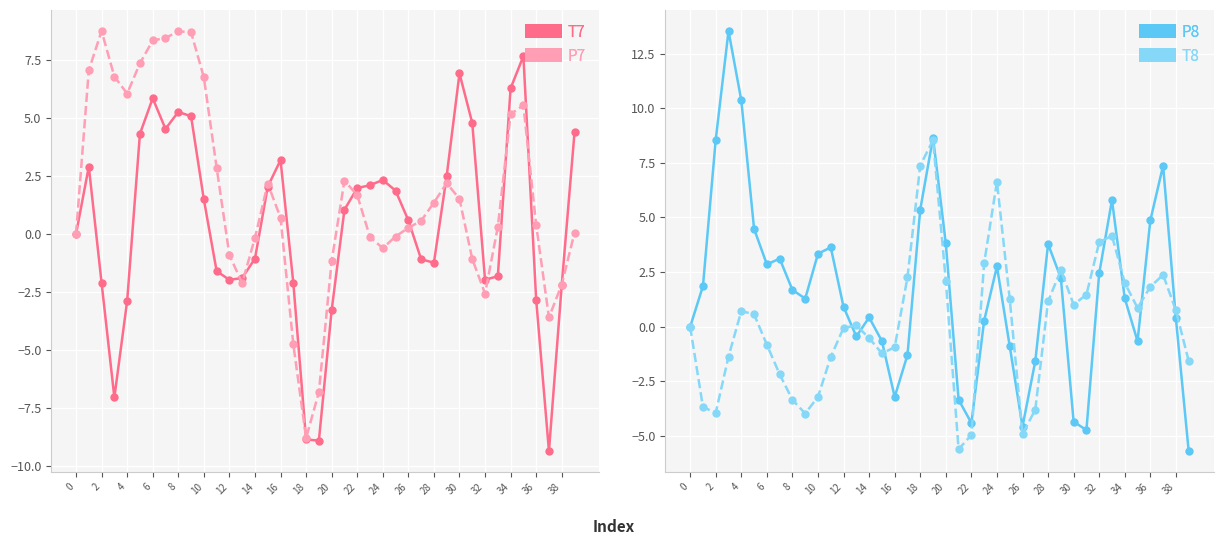

Which series ends up on top after the final intersection of T8 and T7?

T7